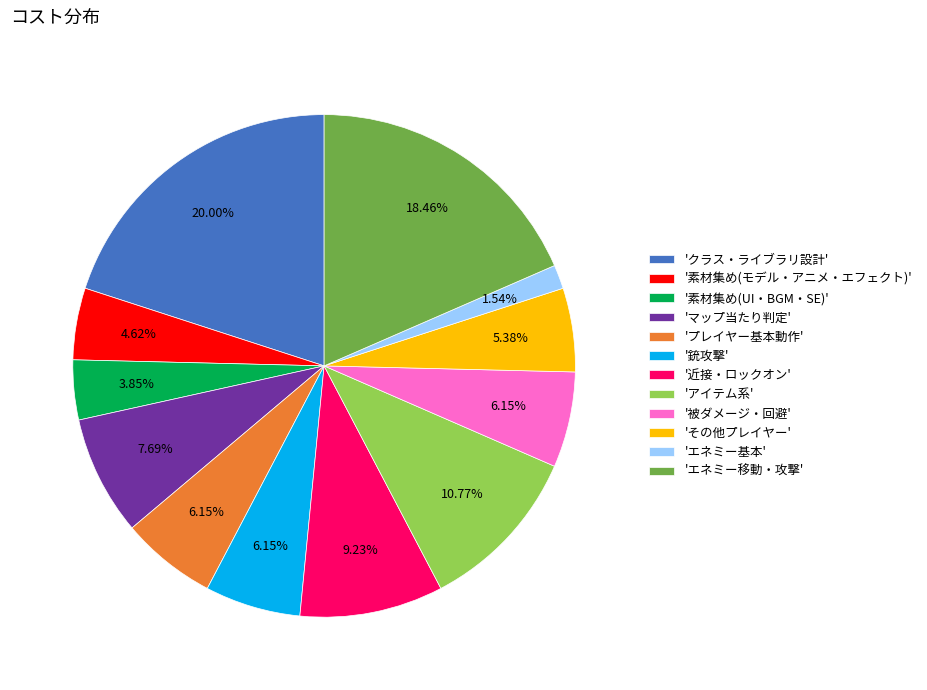

Is the sum of '素材集め(モデル・アニメ・エフェクト)' and 'エネミー移動・攻撃' greater than half?

No